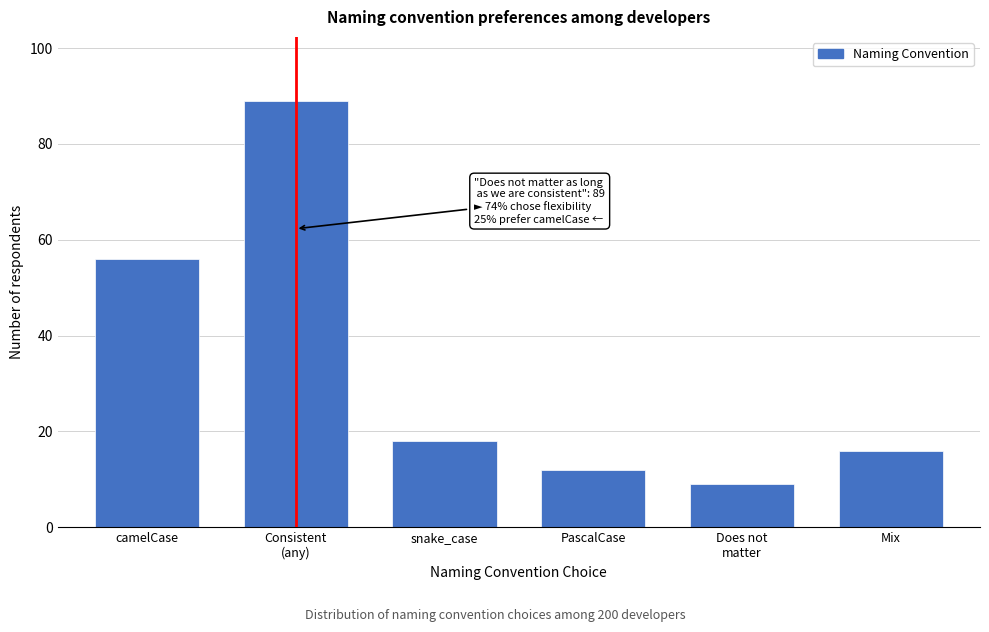

Reading right to left, transcribe all the data shown in this chart.

16	9	12	18	89	56